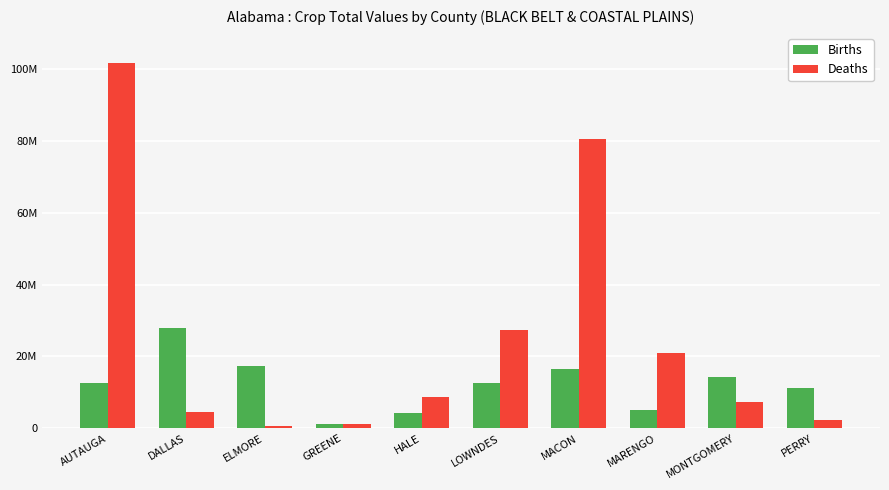

What are all the series names shown in the legend?

Births, Deaths